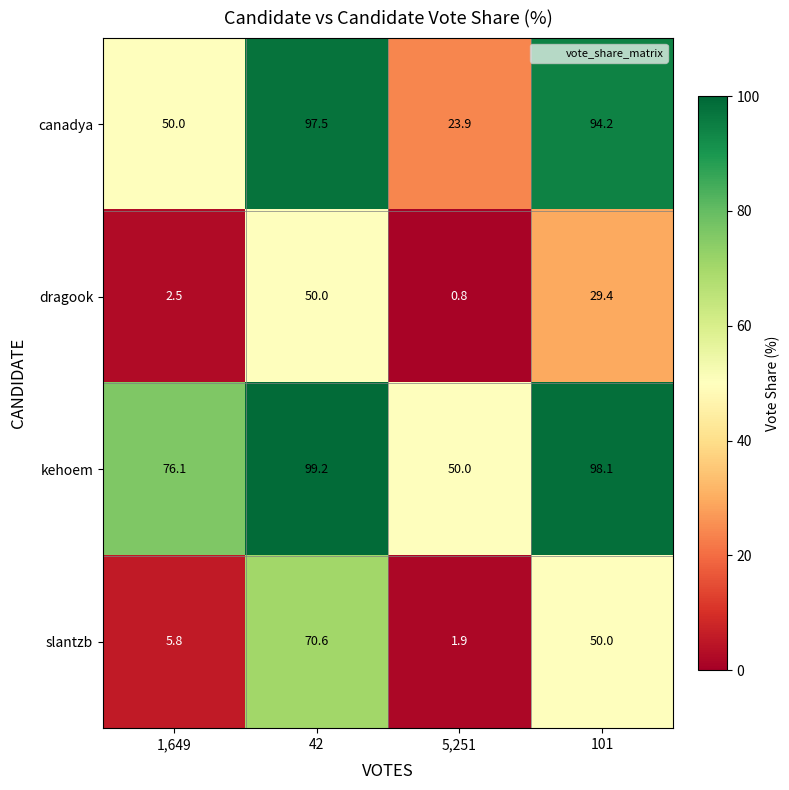

What is the smallest value displayed?

0.8